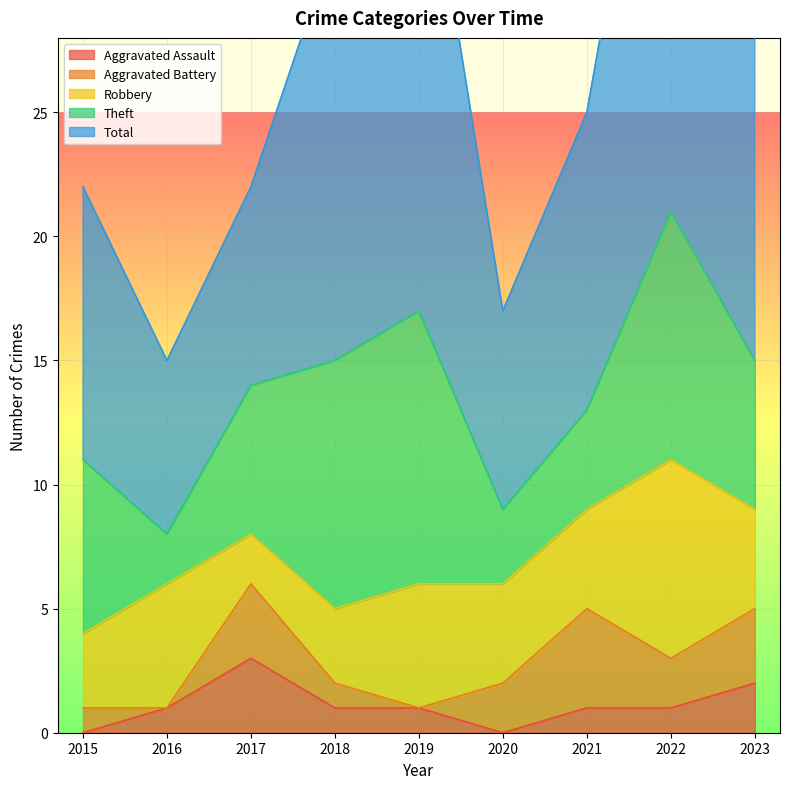

Which series has the widest spread of values?

Total